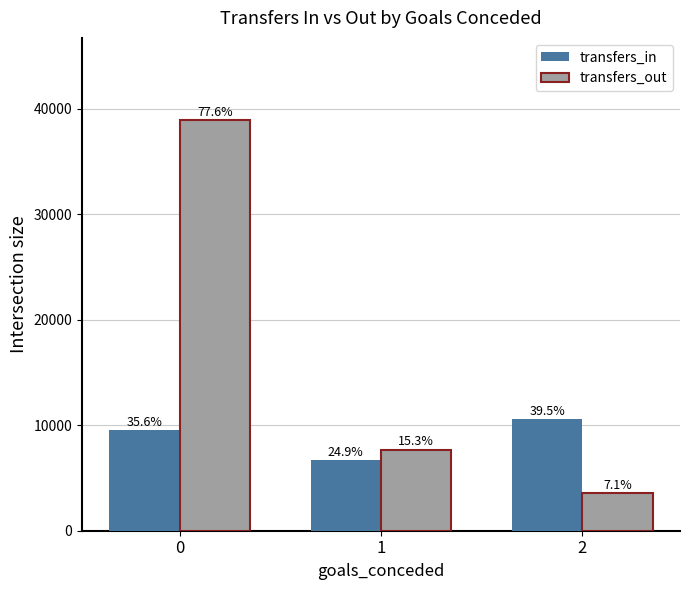

The value of transfers_out at 0 is 23438. True or false?

False